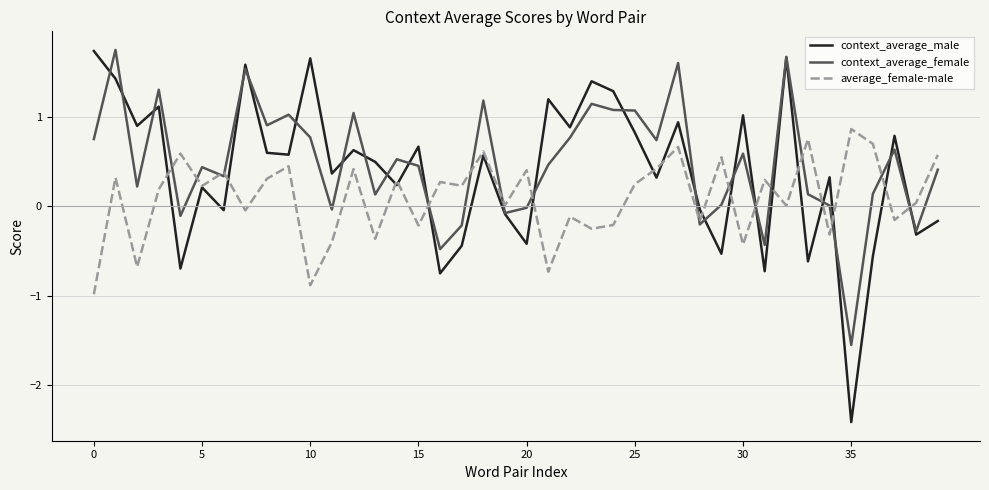

Which series has the widest spread of values?

context_average_male